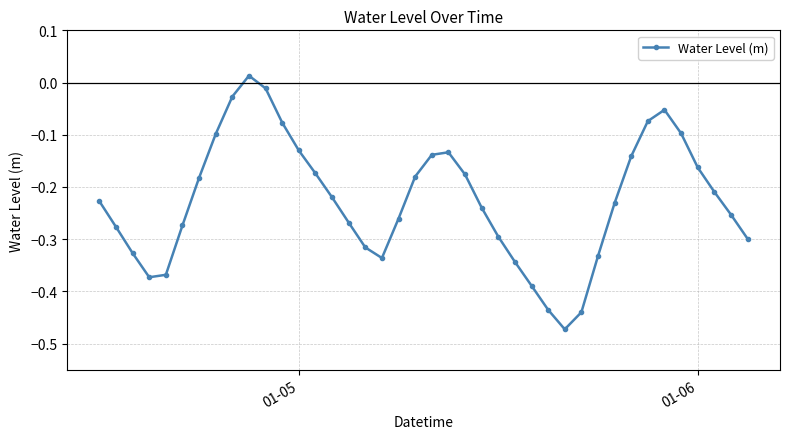

True or false: there are more than 2 points higher than both neighbors.

True